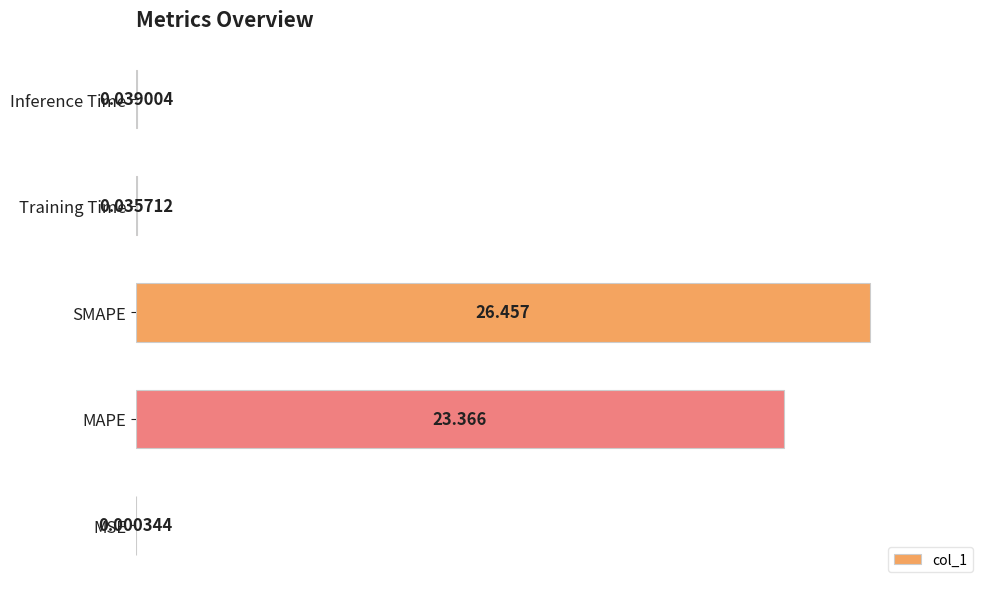

How many data points does each series have?

5